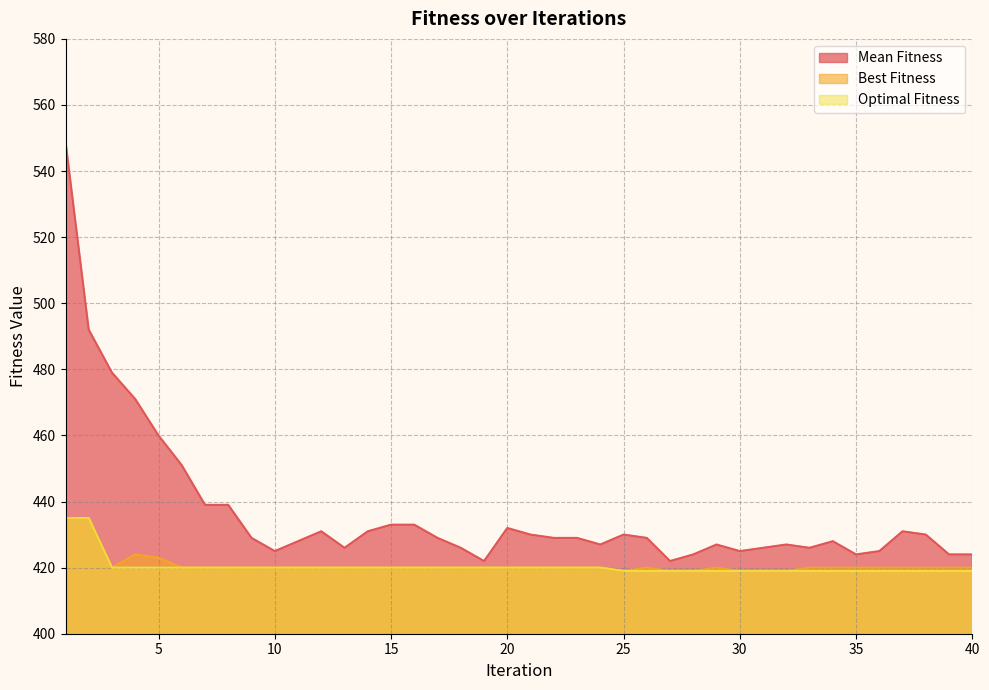

What is the value of the Mean Fitness point at the 13th from the left?

426